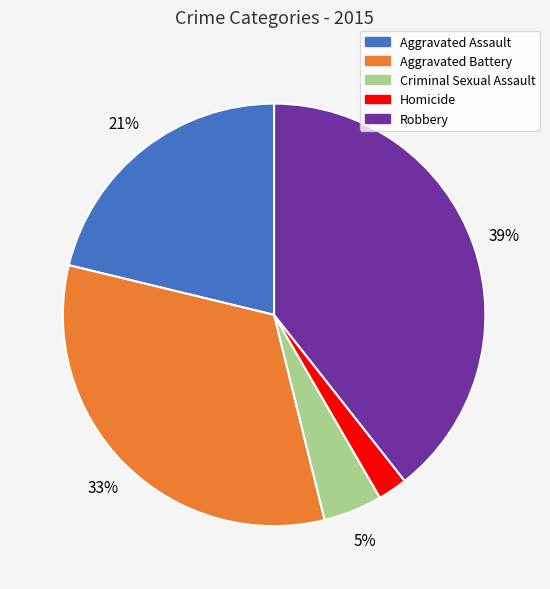

Which has a higher value, Robbery or Aggravated Assault?

Robbery